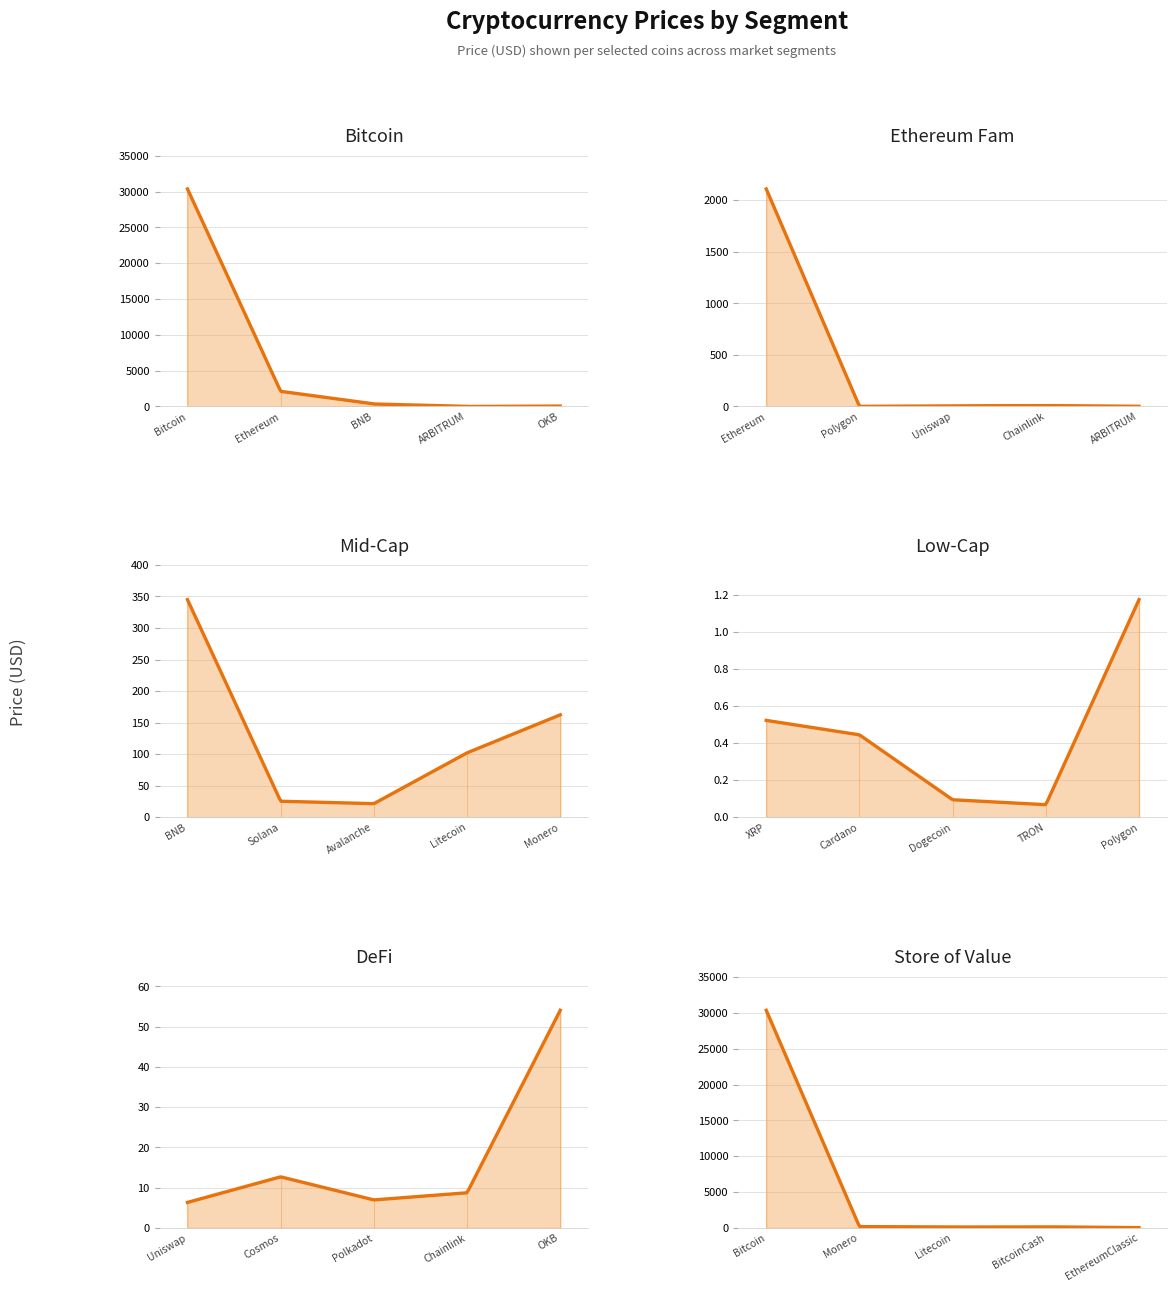

What is the difference between the maximum and minimum values?

30362.6